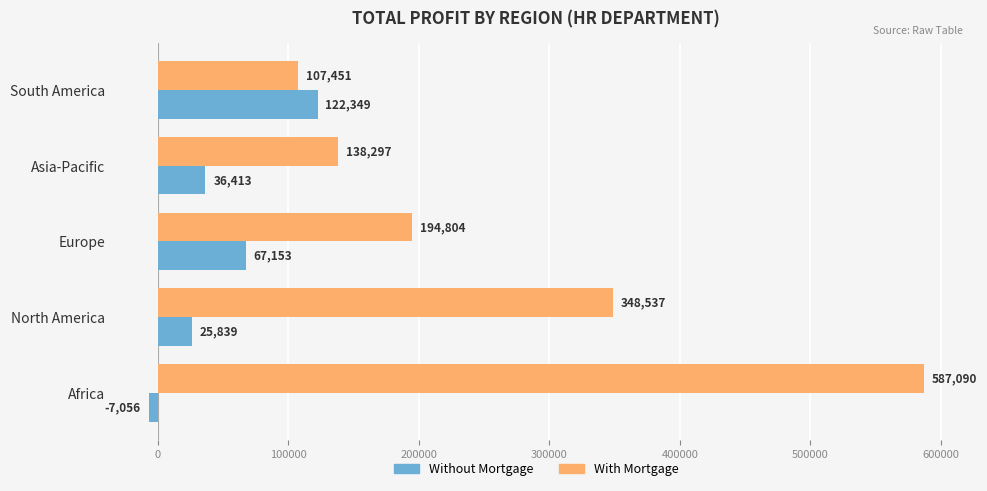

What is the sum of all Without Mortgage values?

244698